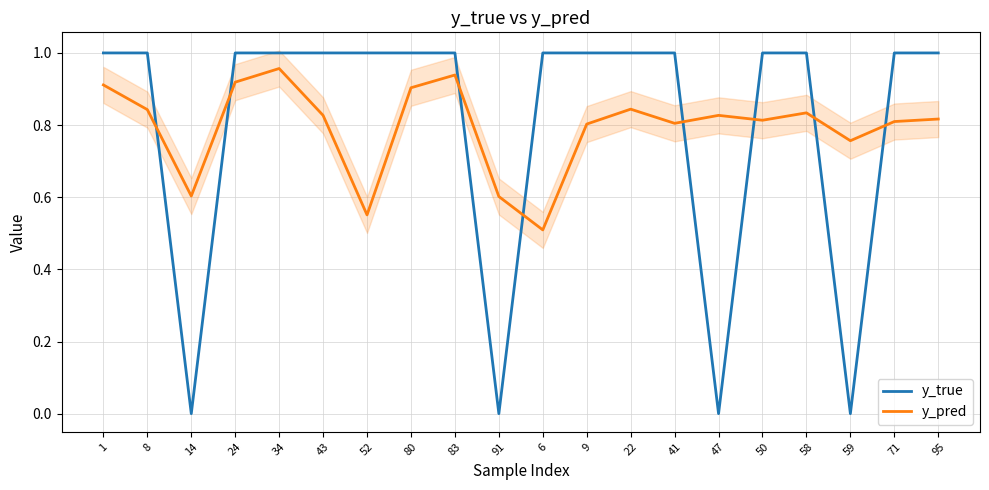

True or false: y_true has a value of 1.0 at 50.

True